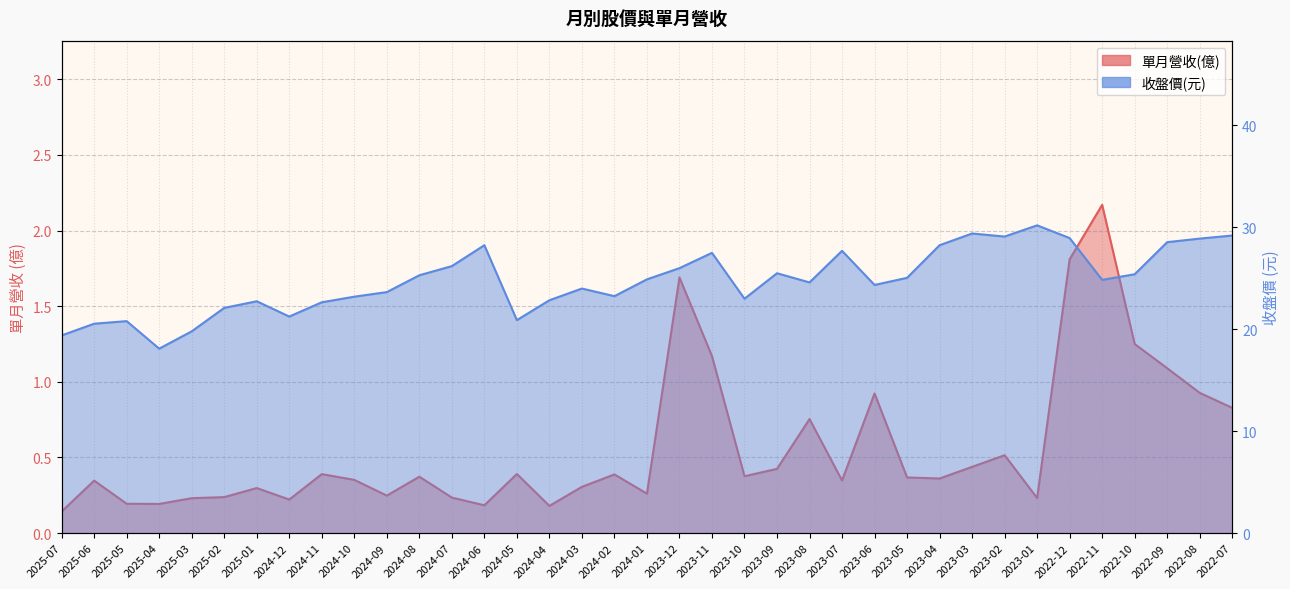

How many series are shown in this chart?

2